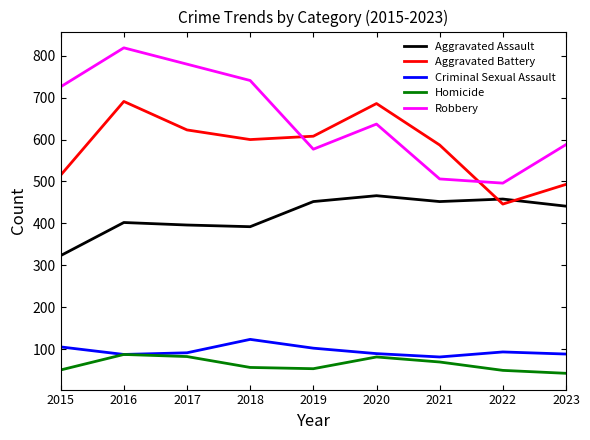

The Aggravated Assault series shows 210 at 2016. True or false?

False